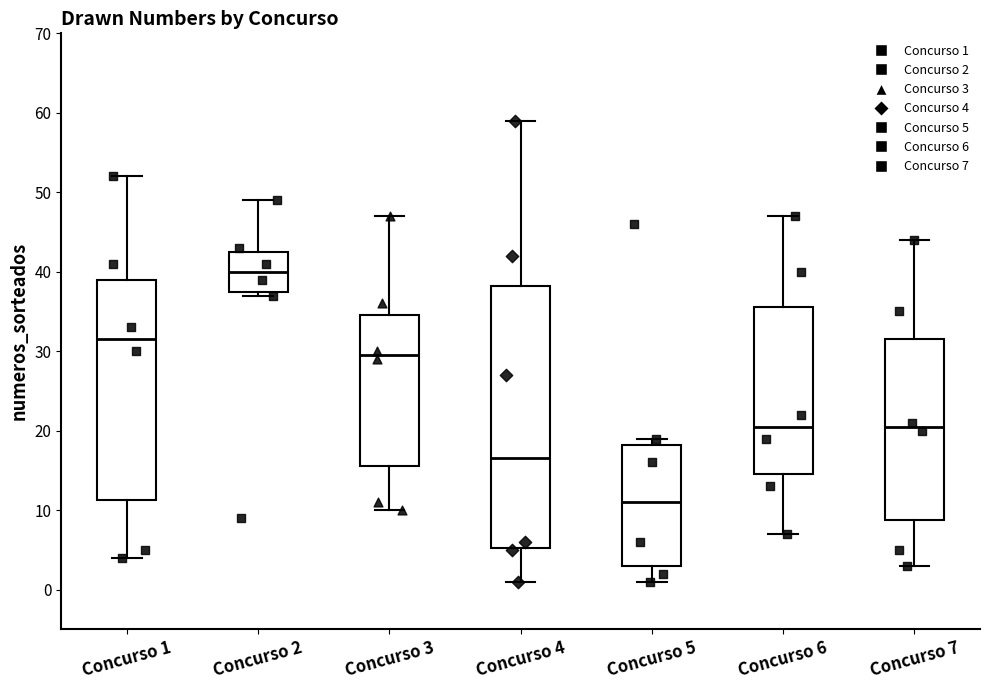

Comparing the boxes themselves (not the whiskers), which one is the tallest?

Concurso 4